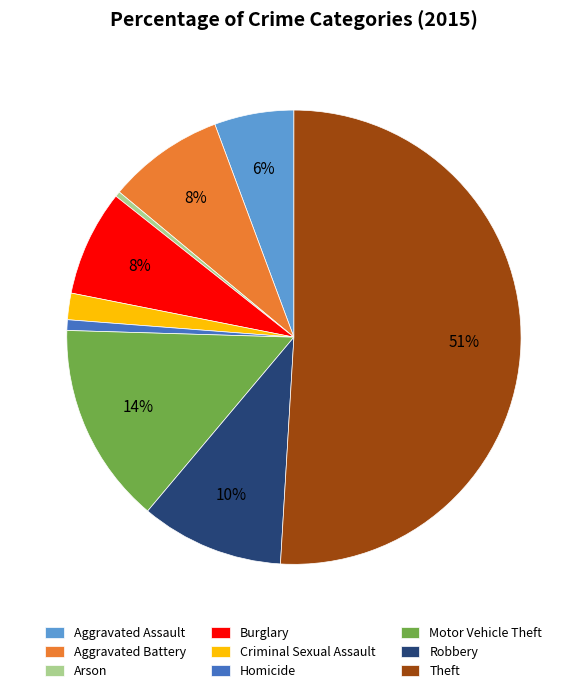

How many slices are in this pie chart?

9